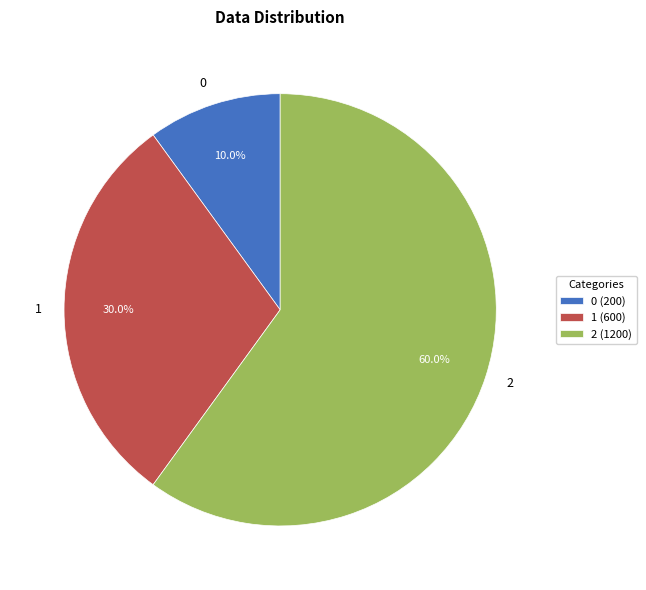

Between 2 and 1, which is larger?

2